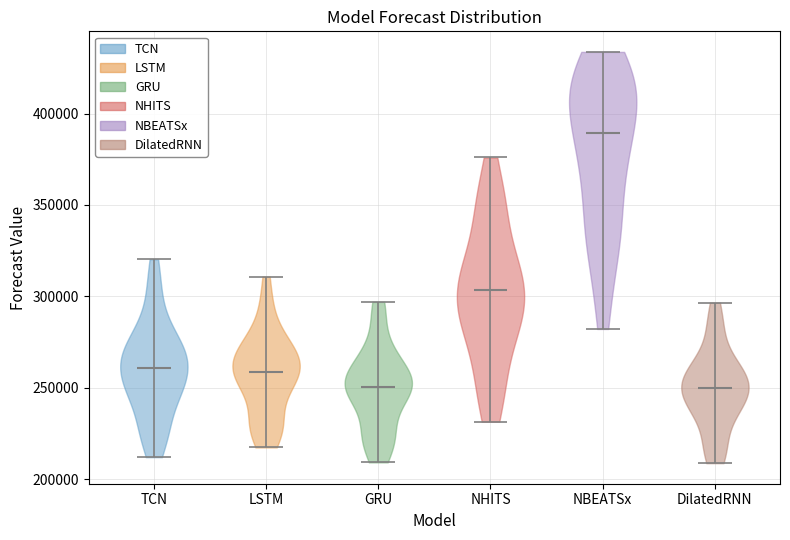

Which violin has the highest median line?

NBEATSx